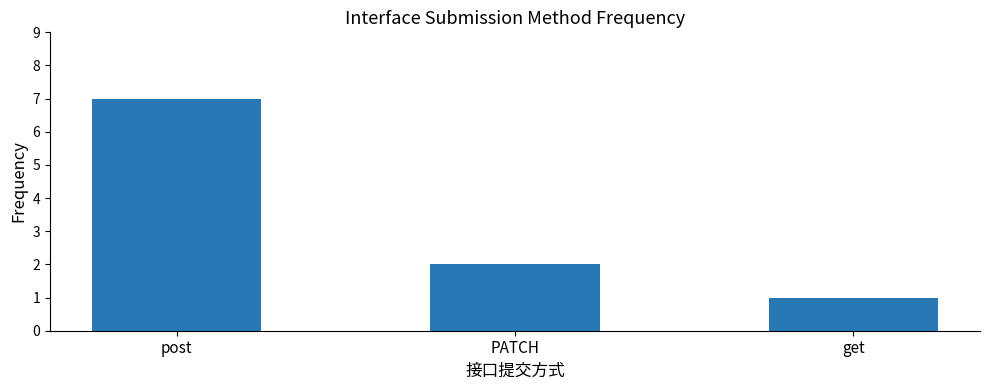

How many bars are there in total?

3